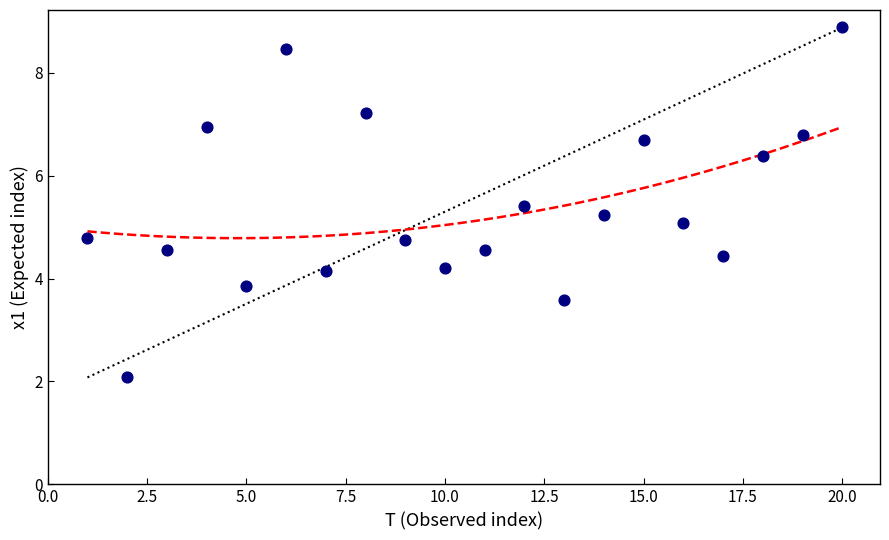

What is the range of X values (max minus min)?

19.0